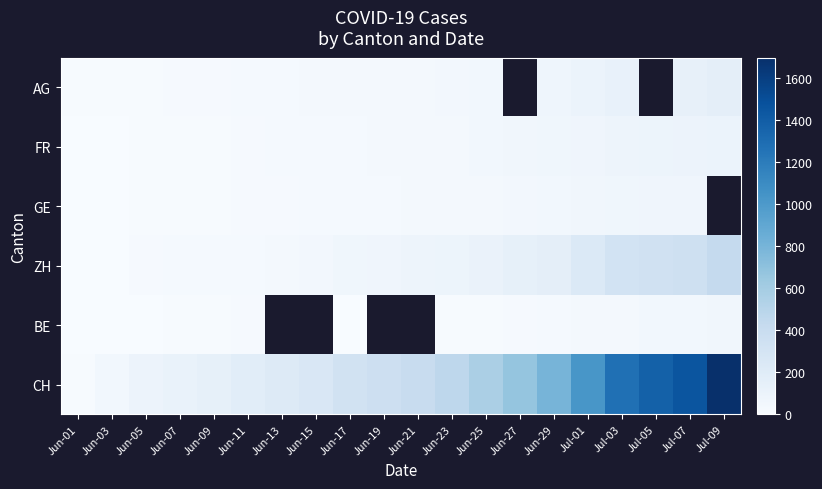

The value of FR at Jun-15 is 6.4. True or false?

False